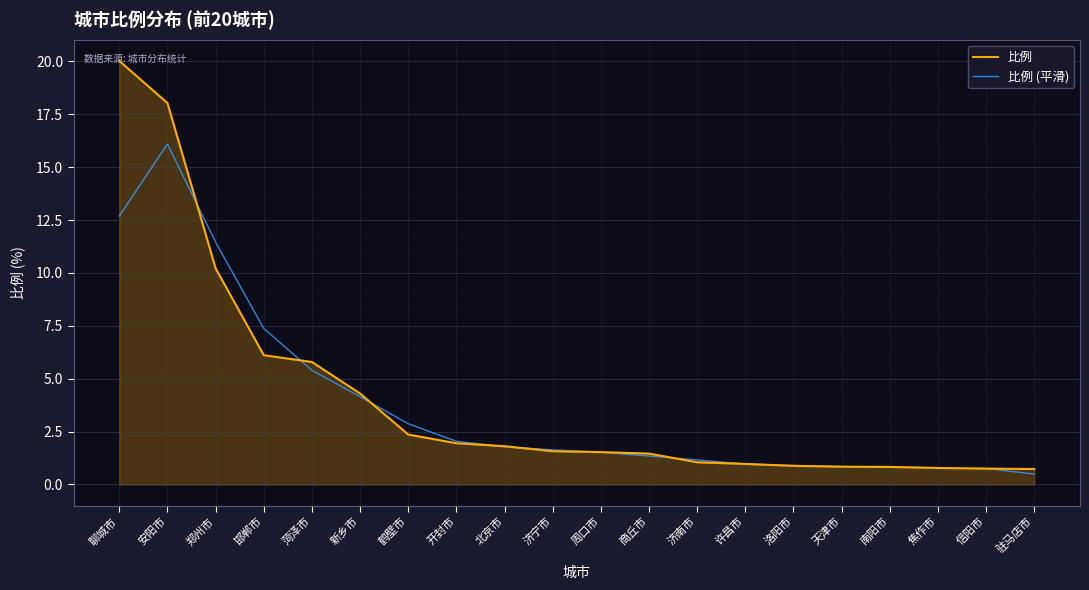

What is the maximum value for 比例 (平滑)?

16.1